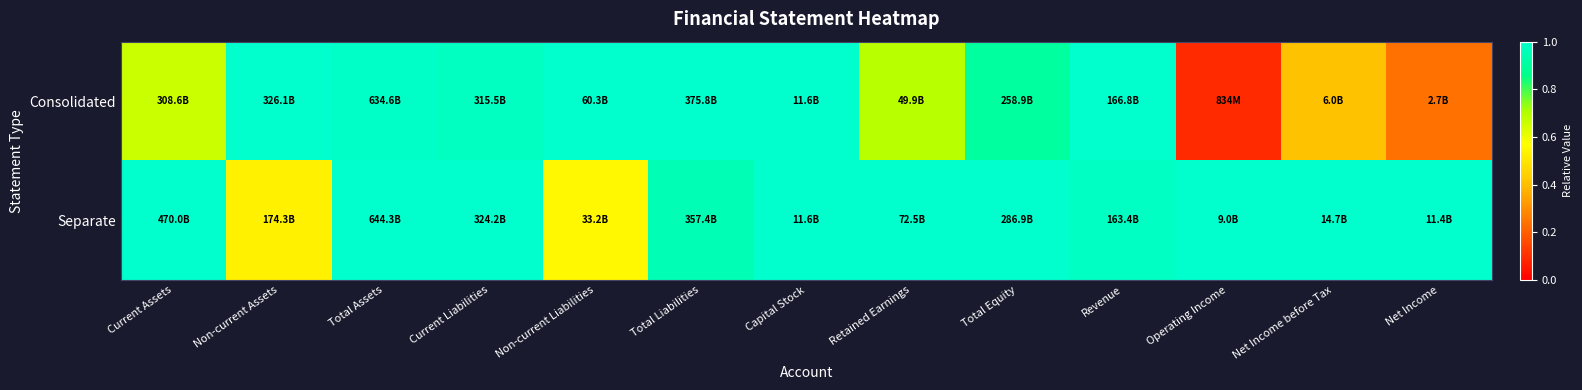

At which category is the sum across all series the highest?

Capital Stock